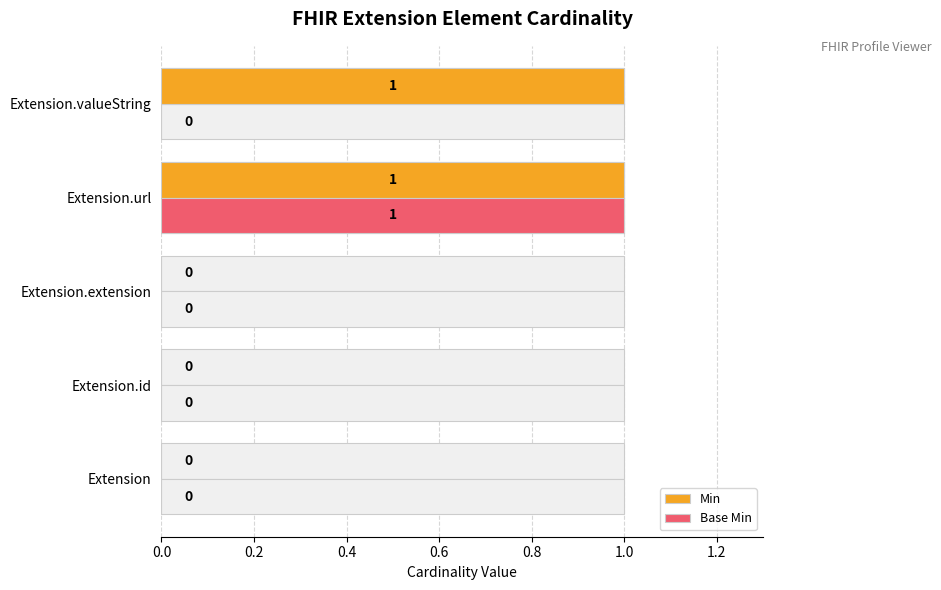

Which series has the largest range (max minus min)?

Min